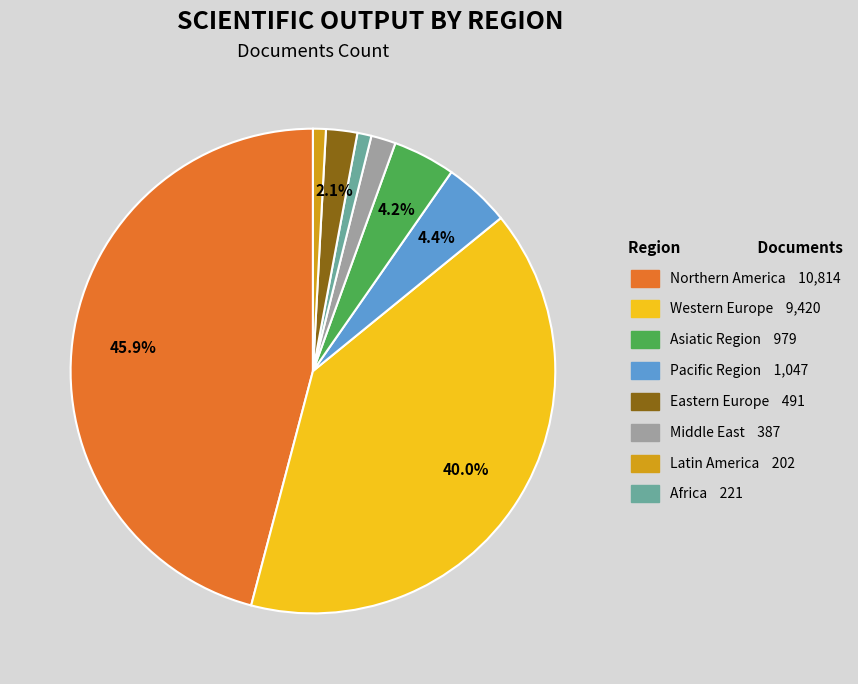

Does any single category account for the majority?

No